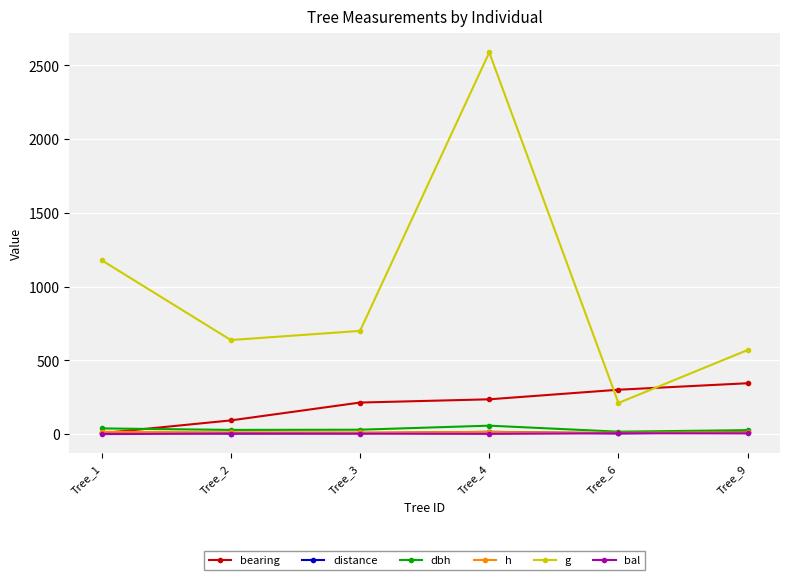

What is the difference between the second highest and second lowest values in the dbh series?

11.8